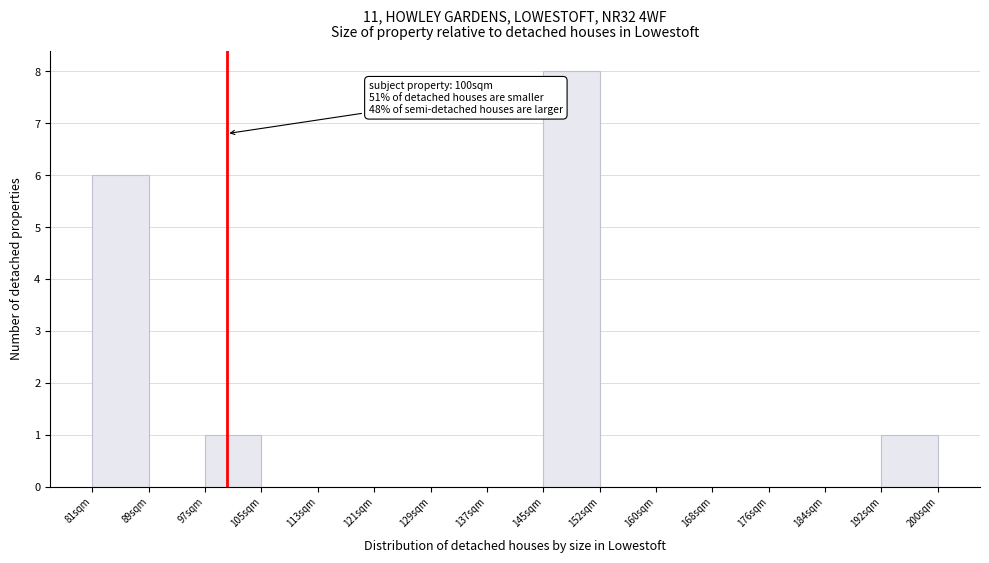

Over which range of the x-axis is the bar tallest?

145 to 152